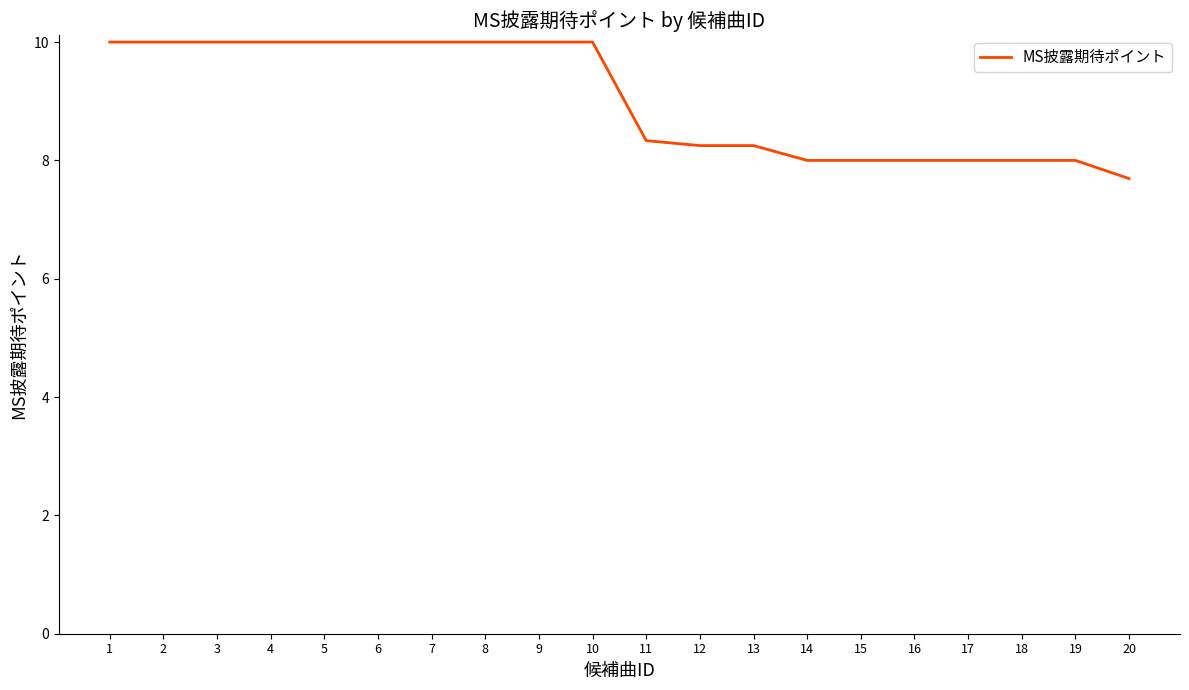

What is the change in value from 11 to 18?

-0.3